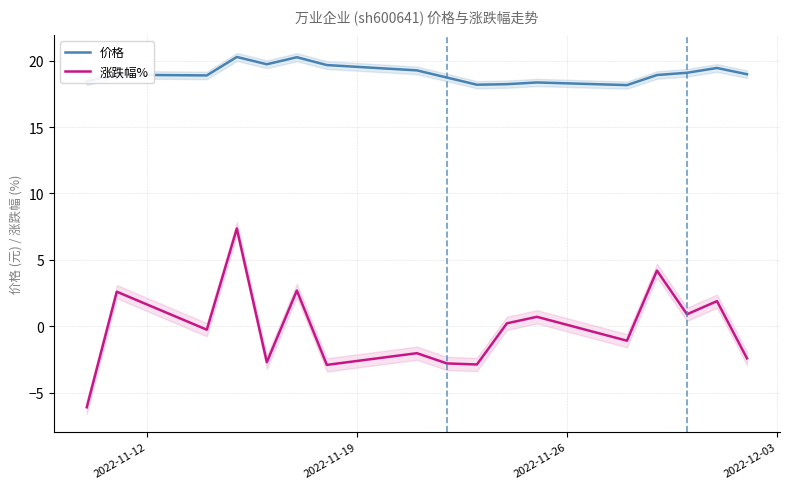

True or false: 涨跌幅% and 价格 intersect in this chart.

False